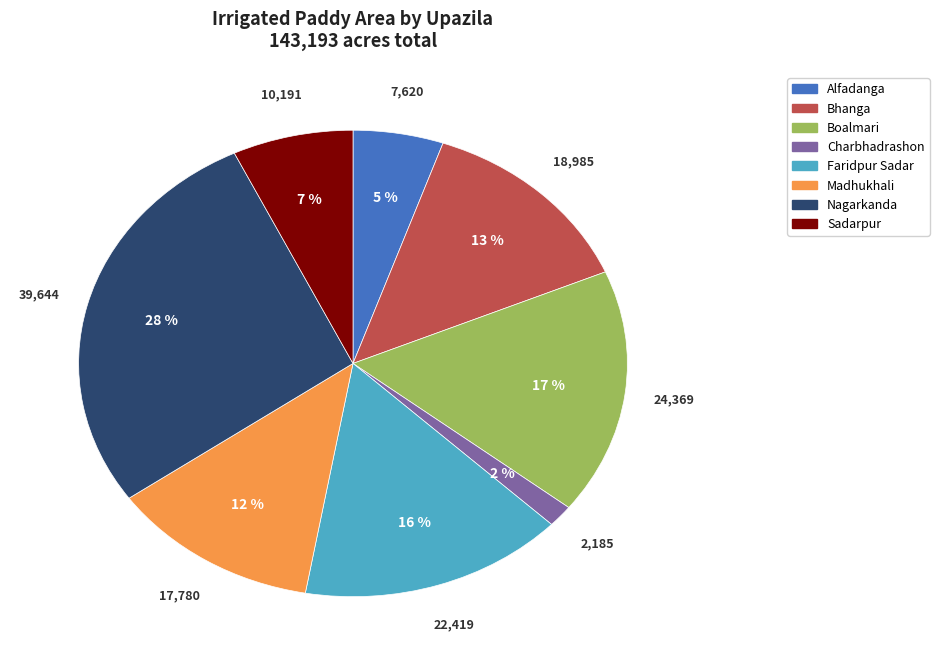

Is the sum of Nagarkanda and Bhanga greater than half?

No